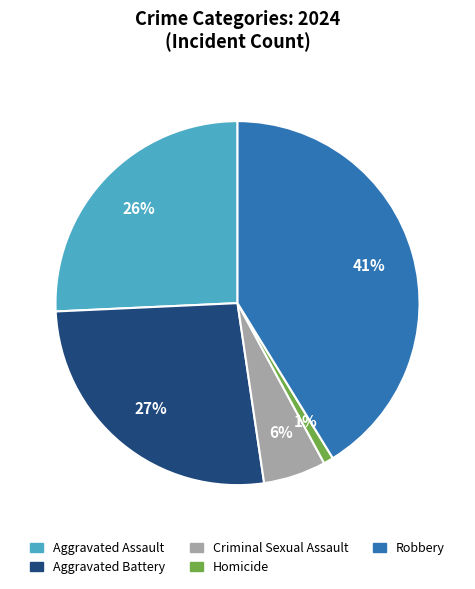

How many slices are in this pie chart?

5